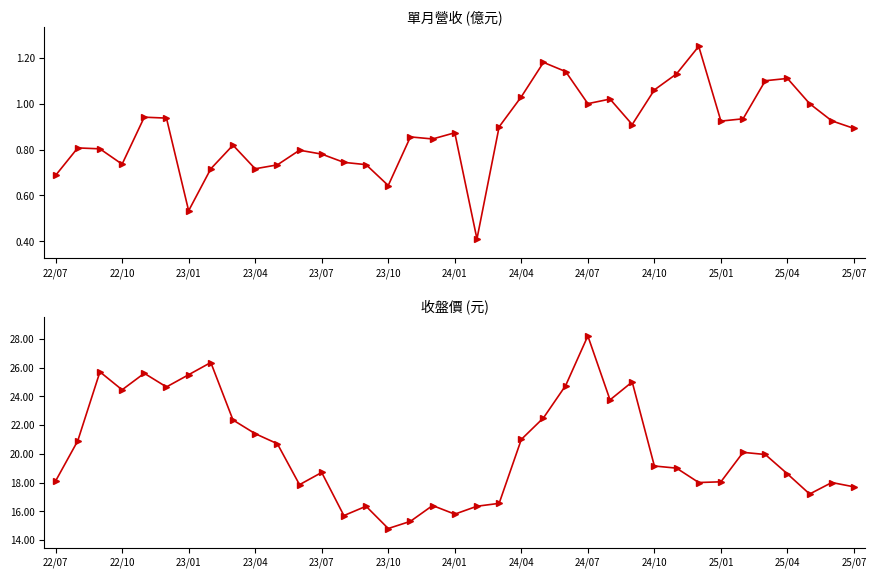

What is the minimum value for 單月營收(億)?

0.4